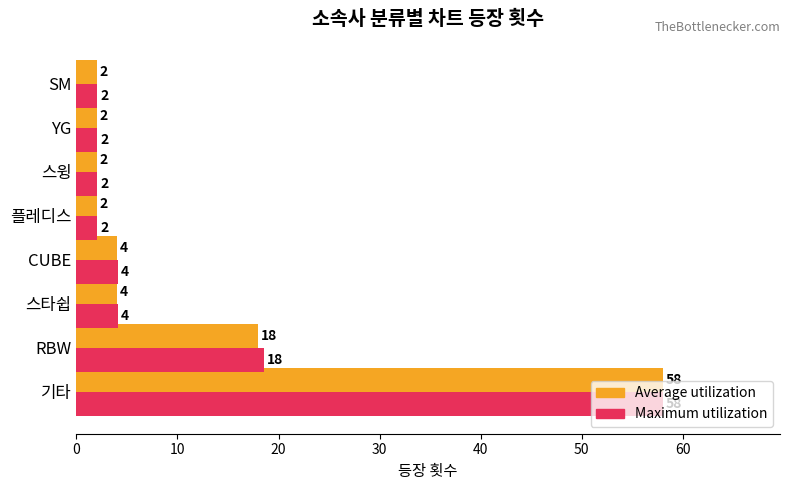

What is the difference between the second highest and minimum values in the Maximum utilization series?

16.5